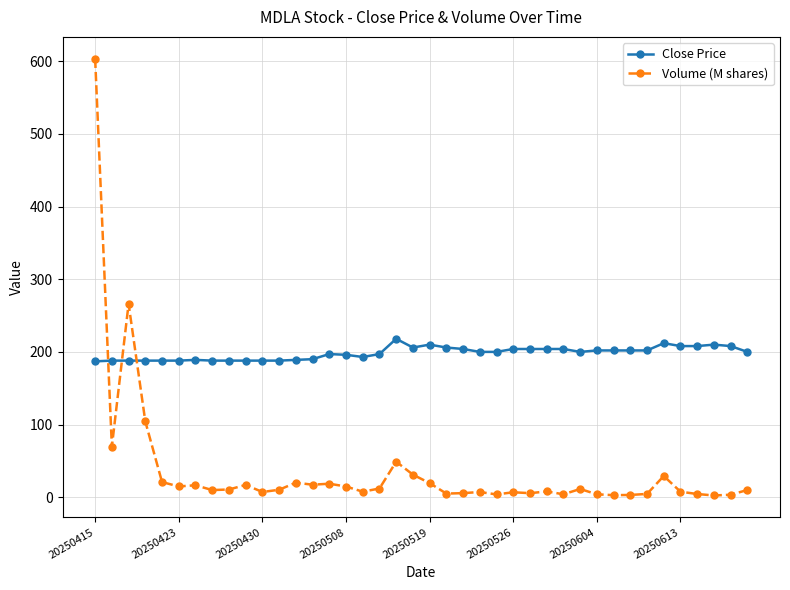

How many categories are shown in the chart?

40